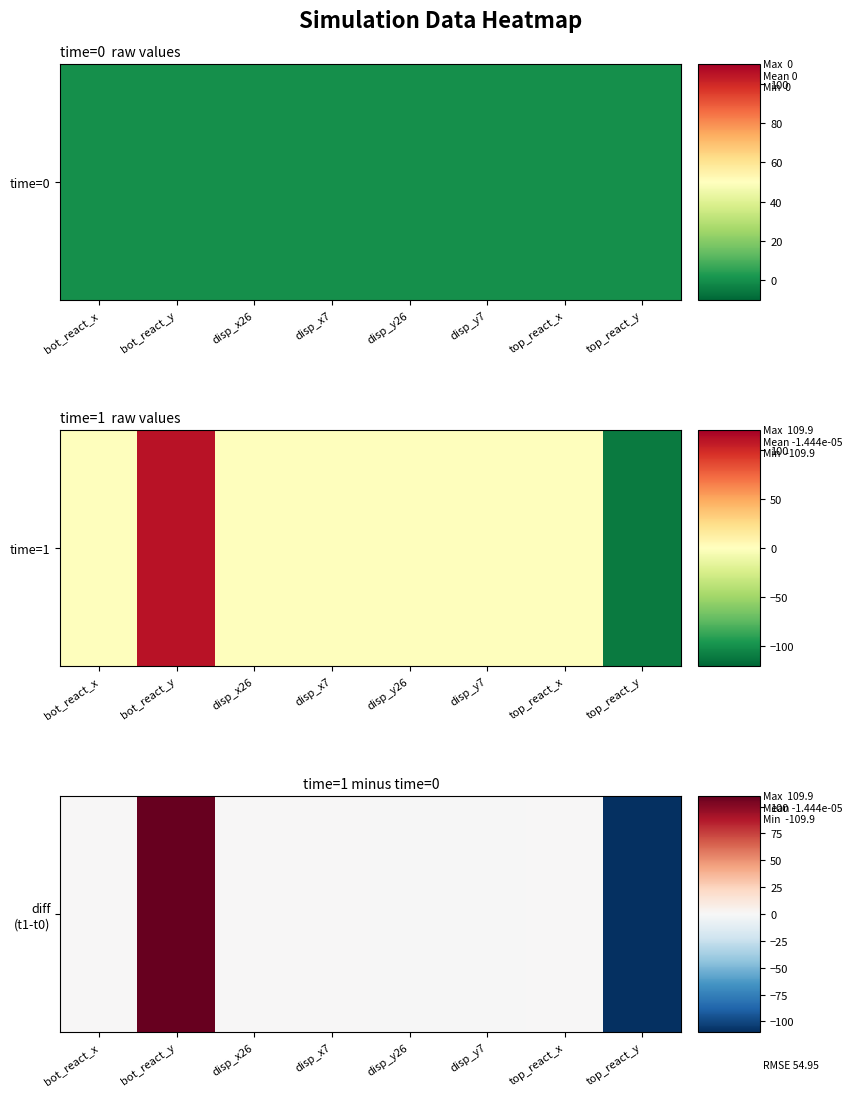

At which label does the data first exceed 0?

bot_react_x